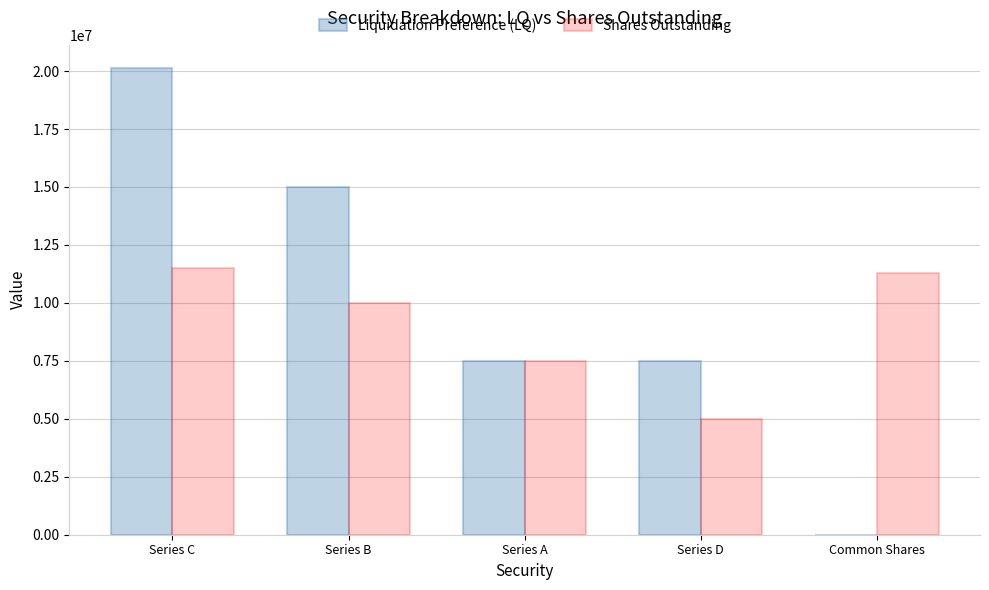

Reading right to left, transcribe all the data shown in this chart.

Liquidation Preference (LQ): 0	7500000	7500000	15000000	20125000
Shares Outstanding: 11300000	5000000	7500000	10000000	11500000